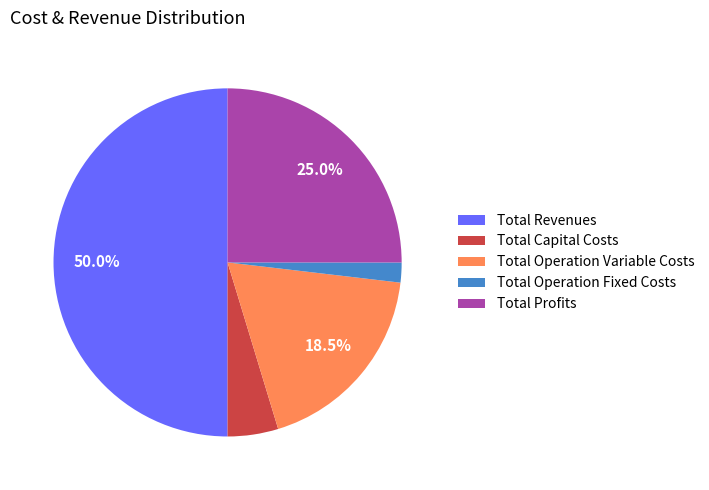

How many segments does this pie chart have?

5